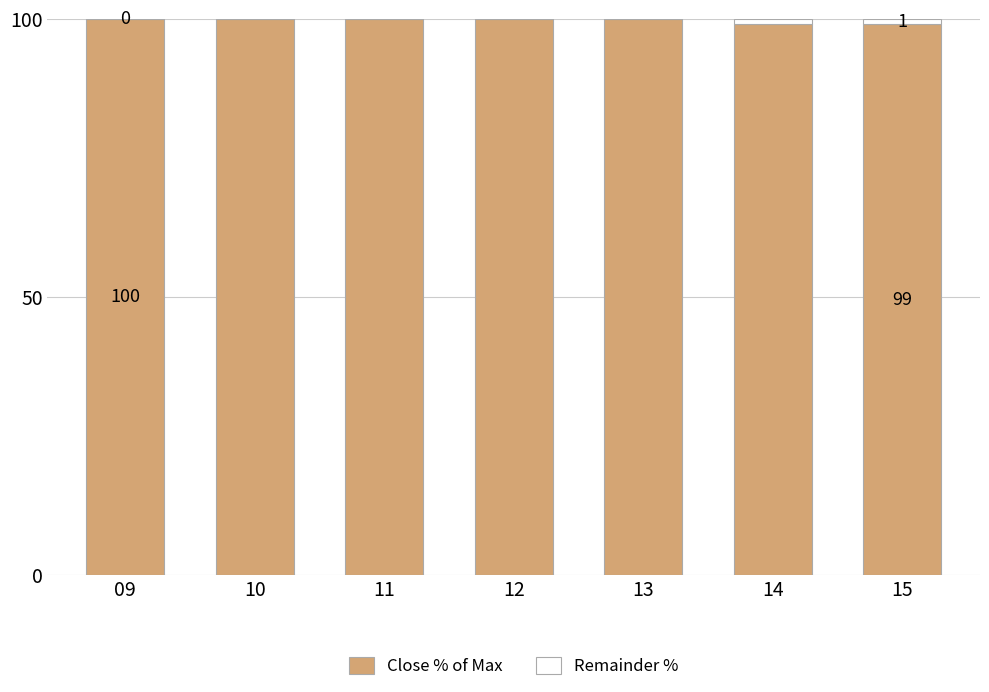

The value of Close % of Max at 11 is 42. True or false?

False